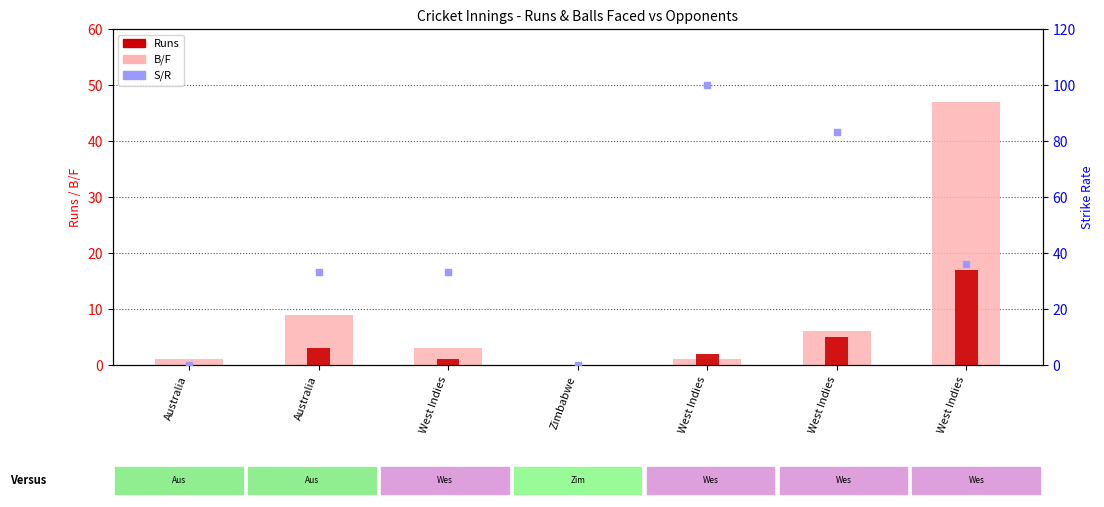

Which series contains the lowest Y value?

B/F